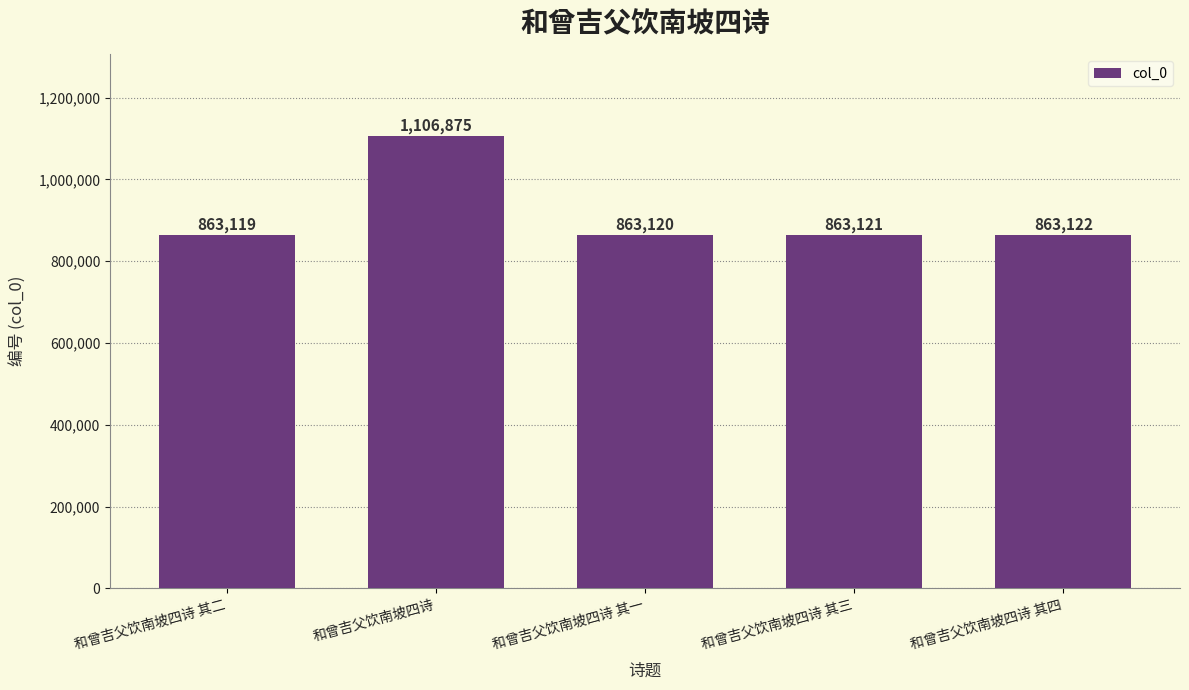

Where does the data first go above 863121?

和曾吉父饮南坡四诗